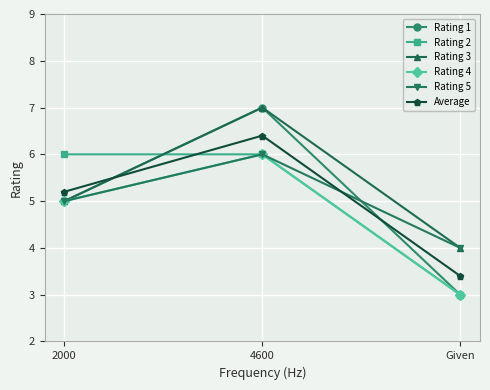

List the labels in order of Rating 3 value, smallest first.

Given, 2000, 4600